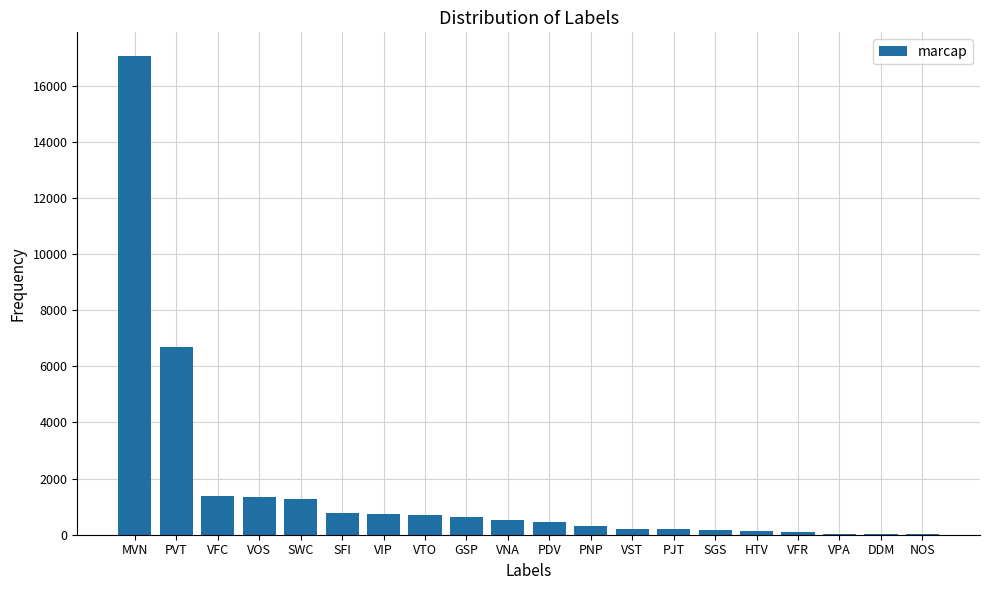

Which label corresponds to the largest value in the chart?

MVN